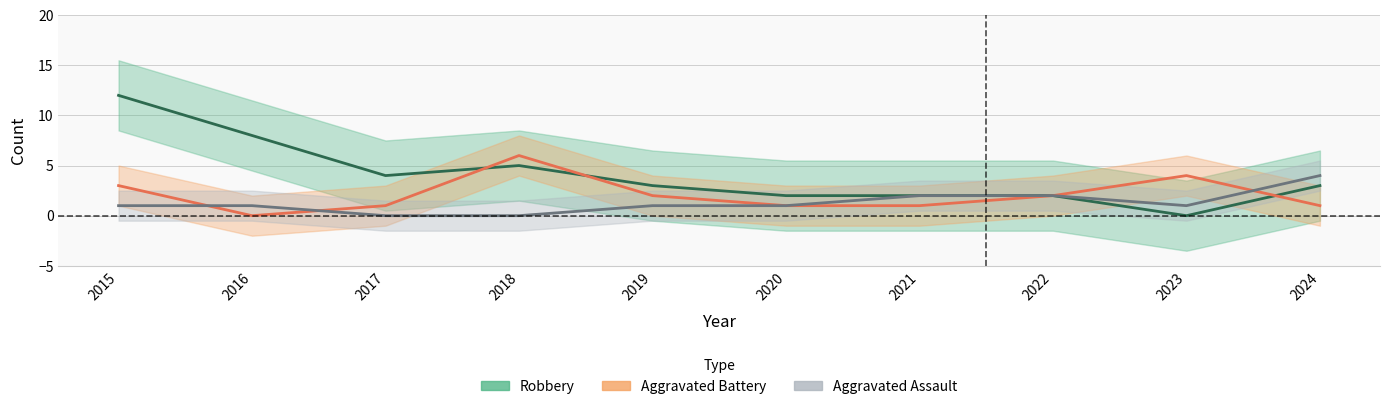

How many values in the Robbery series exceed 3?

4